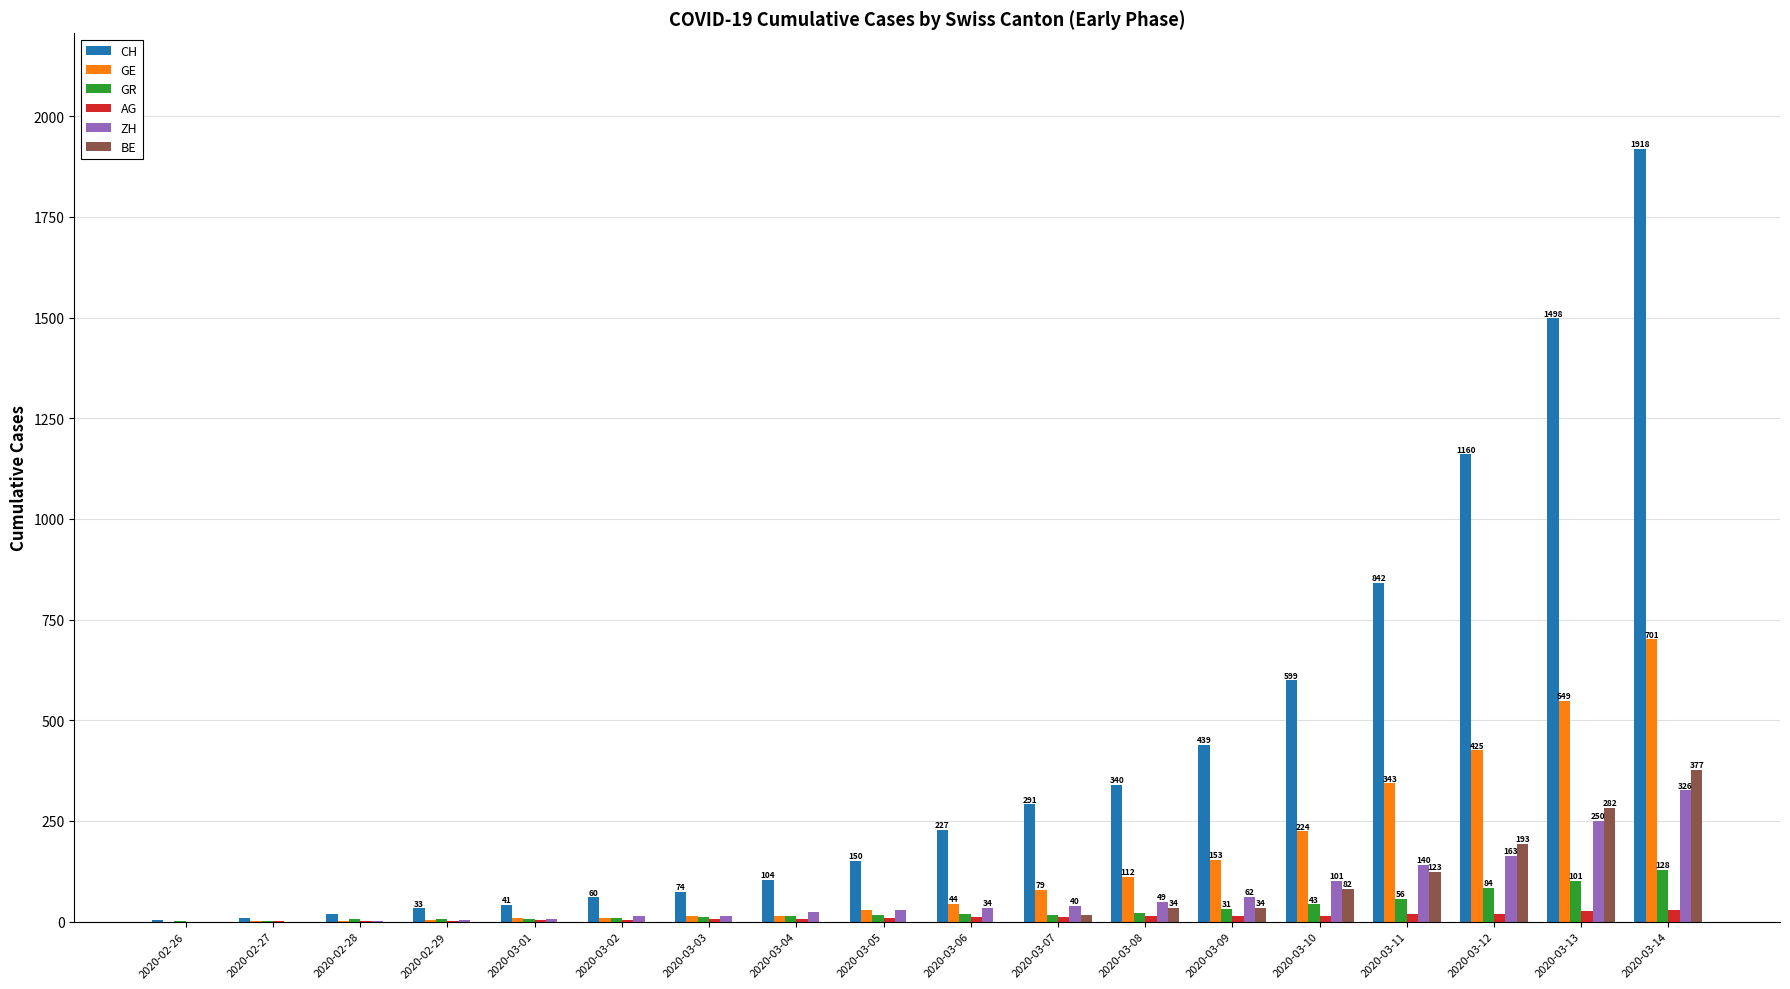

What is the greatest value displayed?

1918